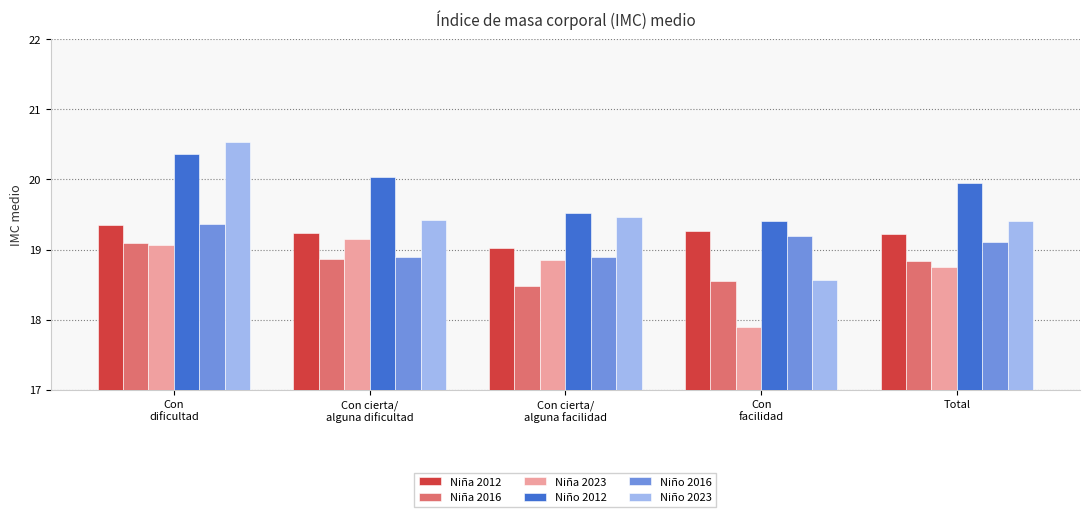

Does the chart contain stacked bars?

No